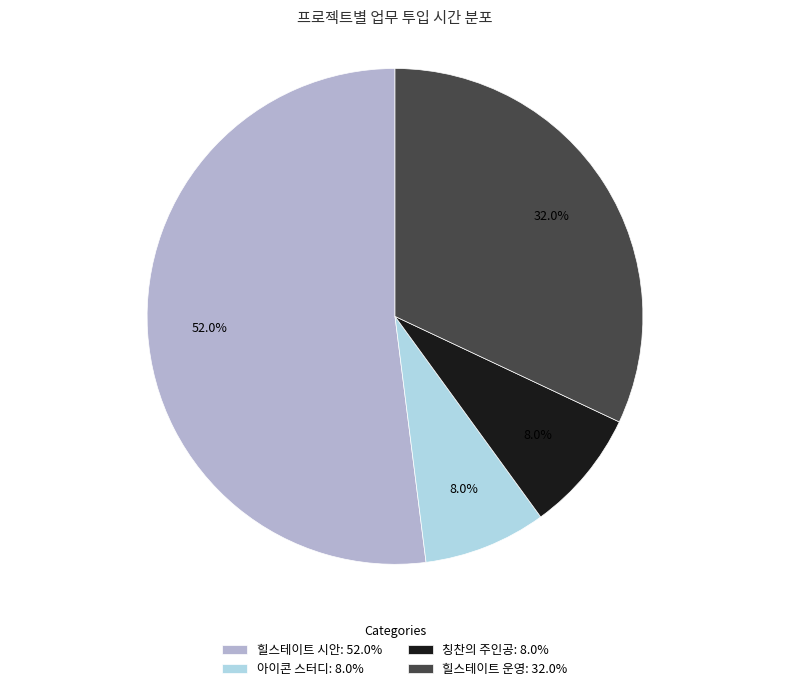

To the nearest percent, what is the difference between the 힐스테이트 시안 and 힐스테이트 운영 slice percentages?

20%